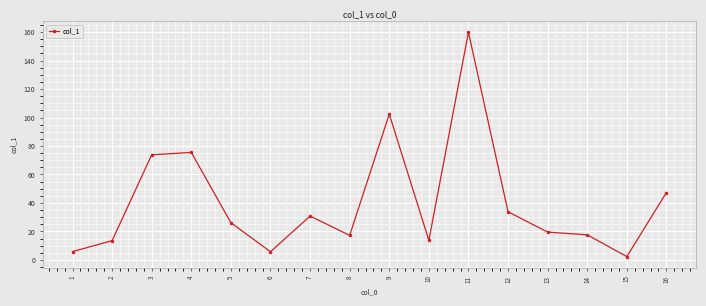

Approximately how many times larger is the value at 12 compared to 10?

2.5